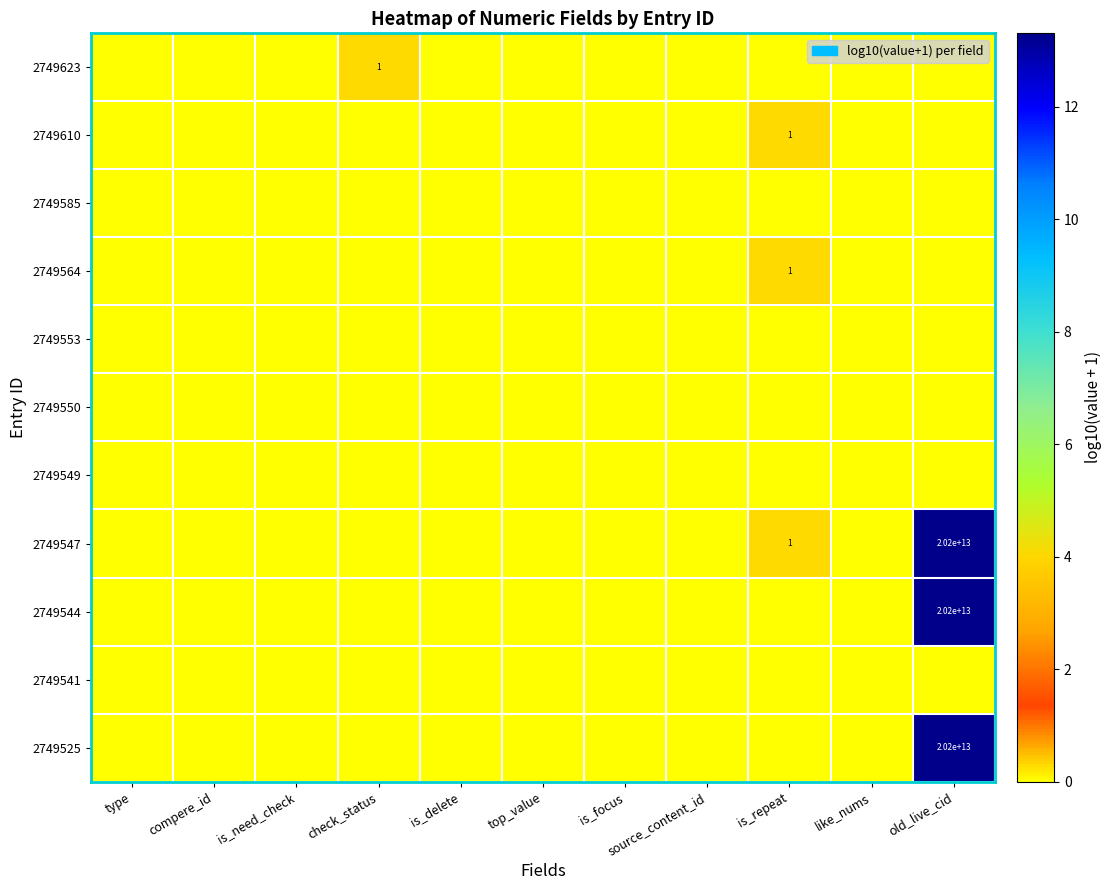

The value of 2749544 at is_delete is 0.0. True or false?

True